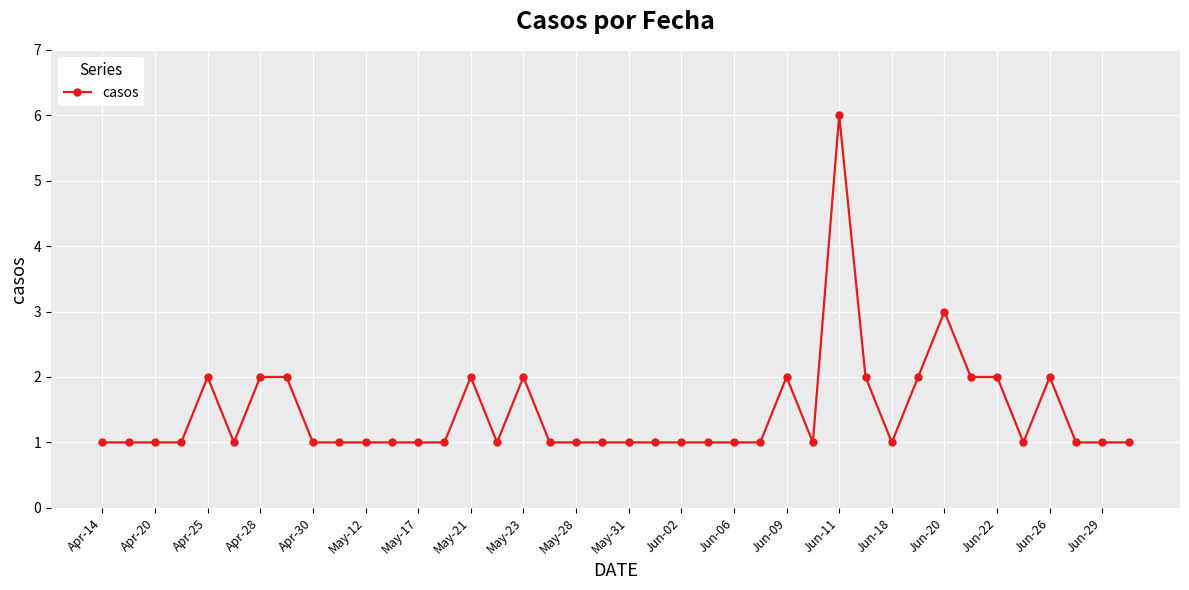

Reading right to left, list all the values displayed in this chart.

1	1	1	2	1	2	2	3	2	1	2	6	1	2	1	1	1	1	1	1	1	1	1	2	1	2	1	1	1	1	1	1	2	2	1	2	1	1	1	1